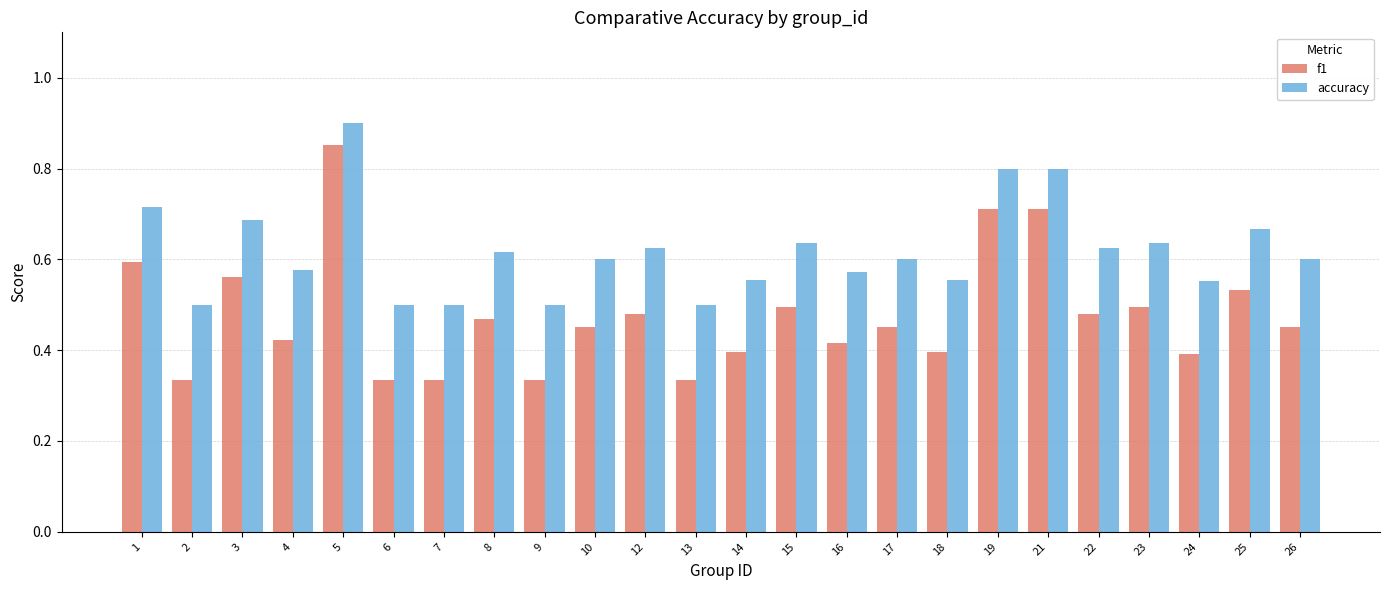

At which category is the sum across all series the highest?

5